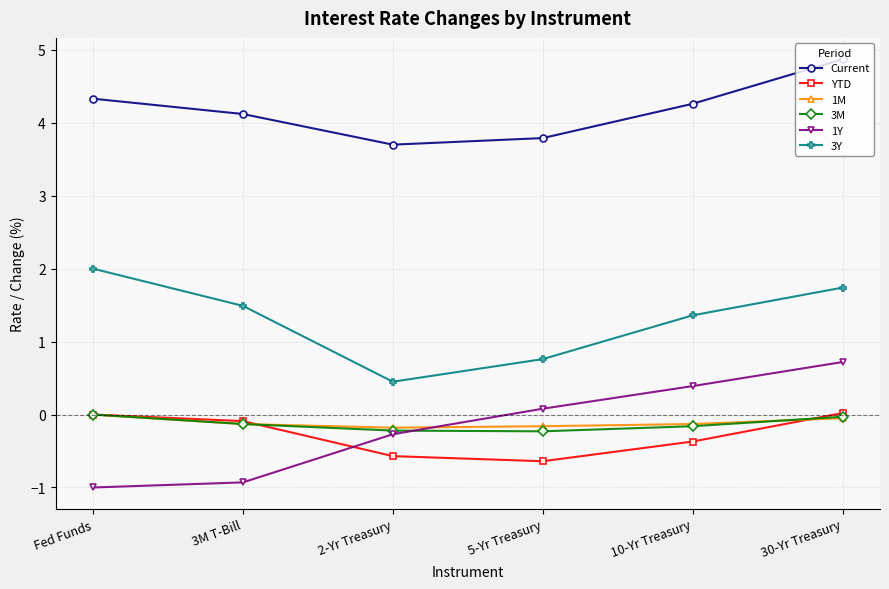

Is it true that 3Y equals 2.0 at 10-Yr Treasury?

False